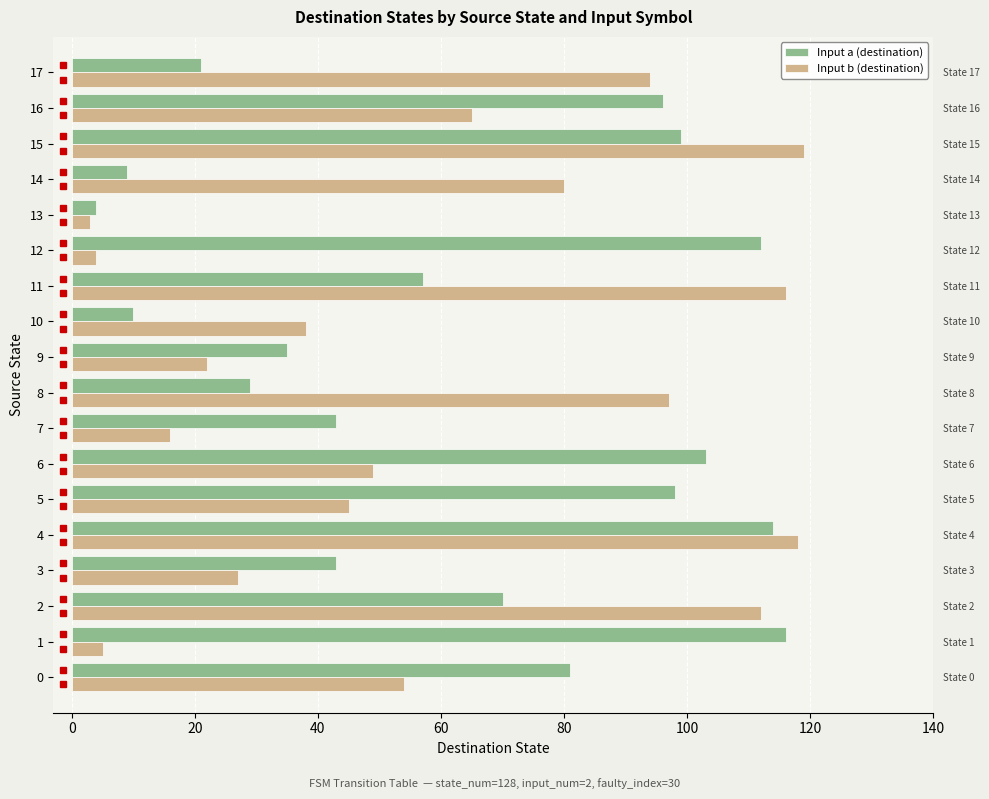

The Input a (destination) series shows 20 at 5. True or false?

False